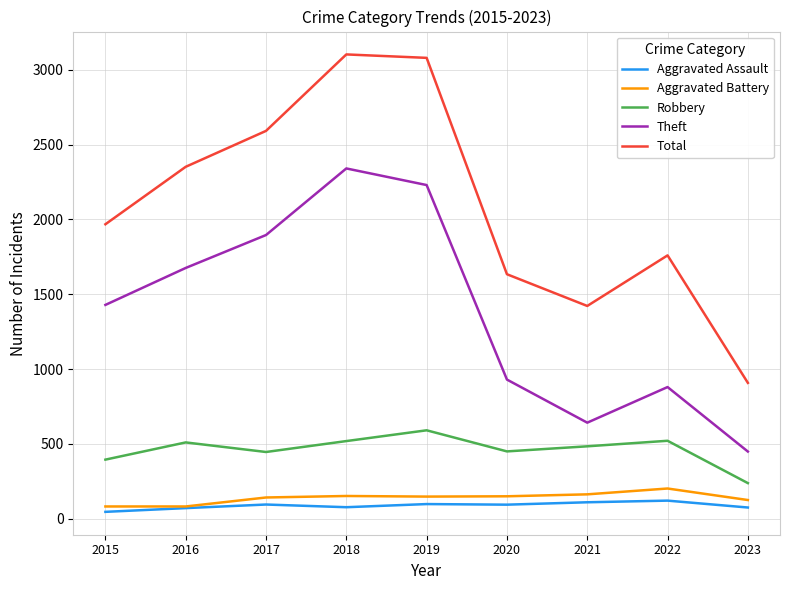

The Robbery series shows 851 at 2016. True or false?

False